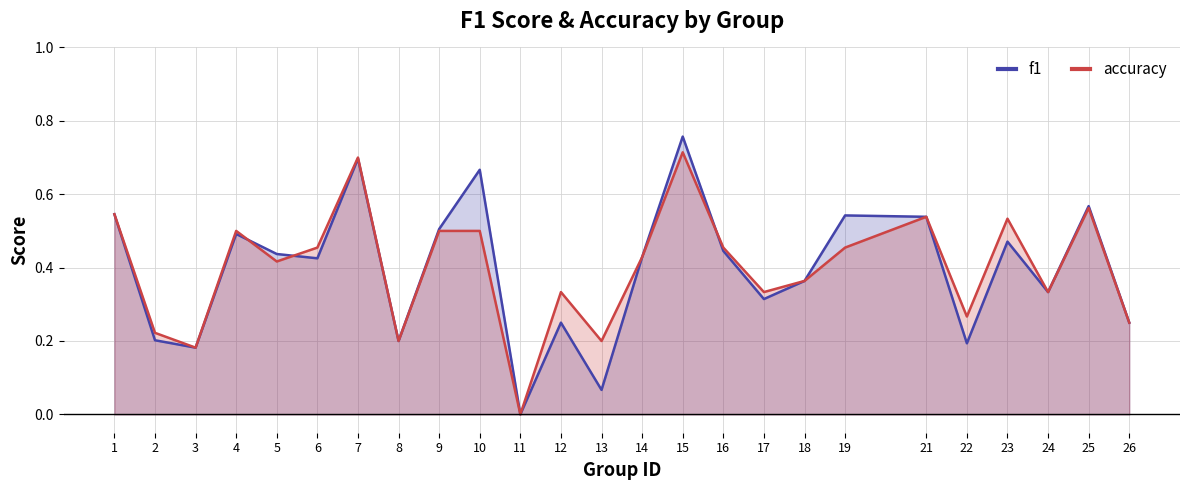

At which category is the sum across all series the highest?

15